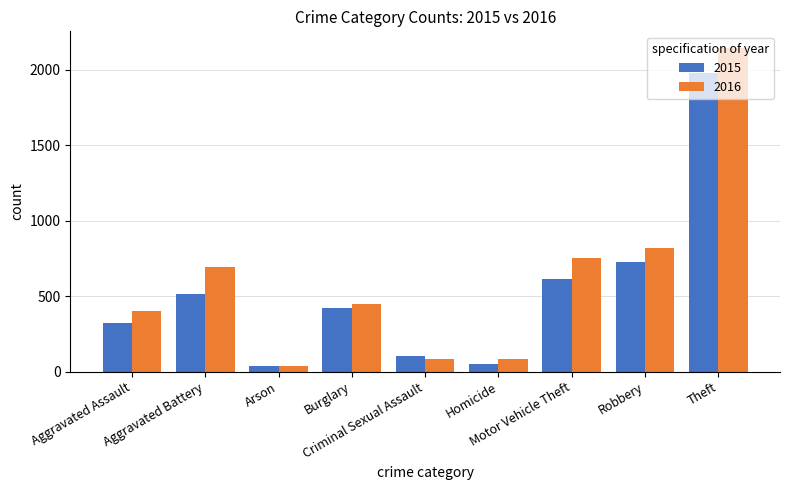

Between Robbery and Theft, which series saw the biggest shift?

2016